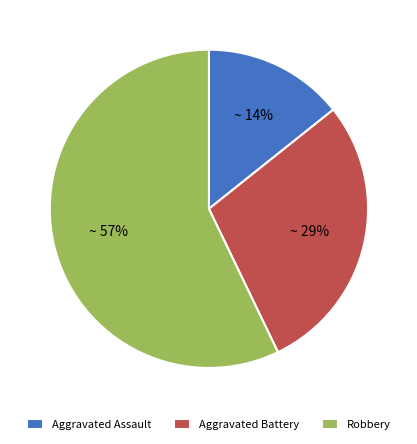

True or false: Aggravated Battery accounts for 36% of the total.

False